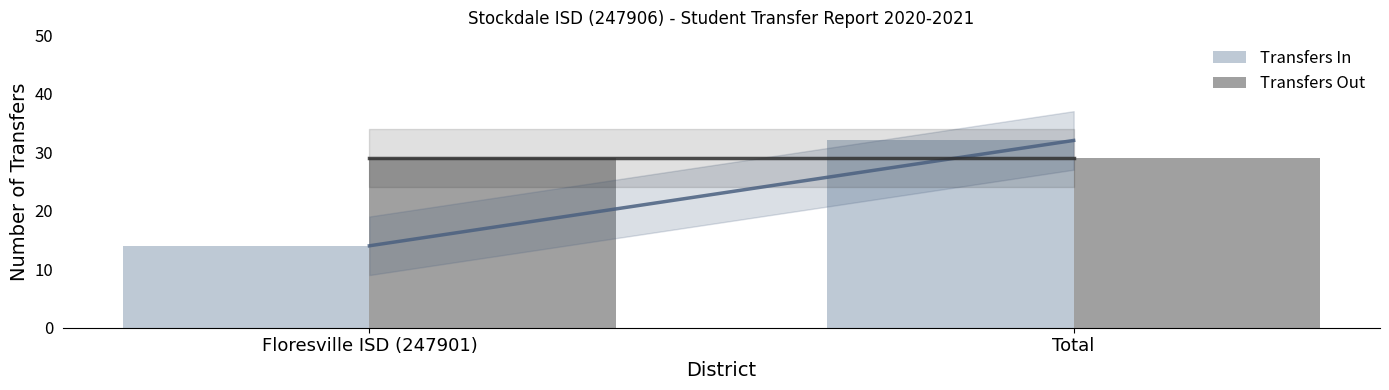

The value of Transfers Out at Total is 16. True or false?

False